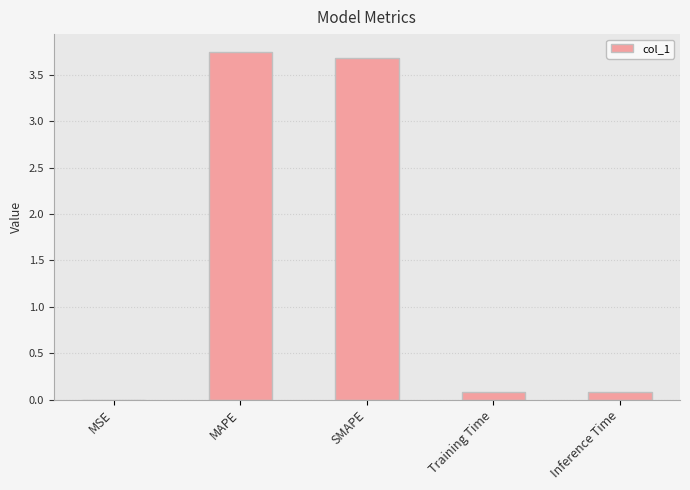

The chart shows a value of 6.4 at MAPE. True or false?

False